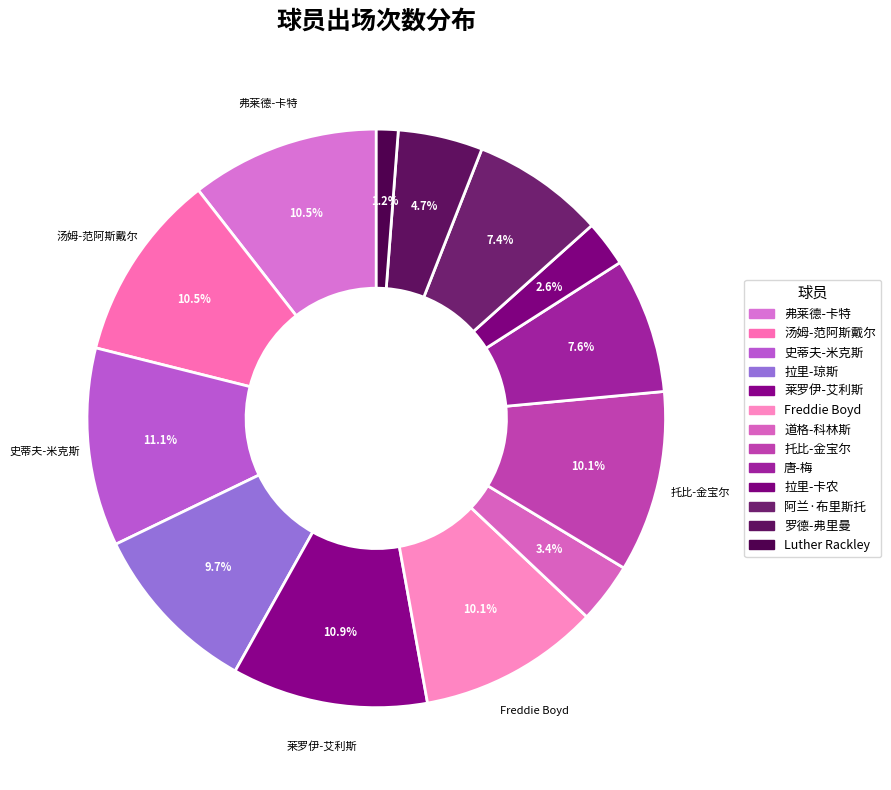

To the nearest percent, what percentage of the pie is Freddie Boyd?

10%